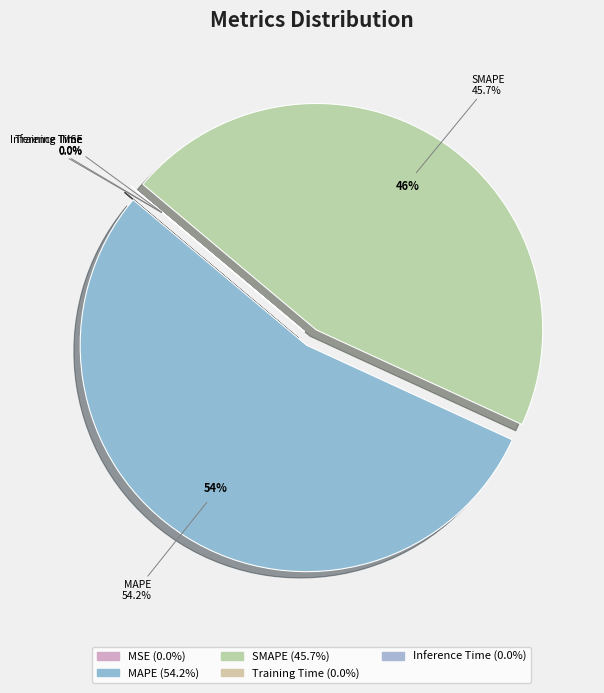

Is the sum of Training Time and MSE greater than half?

No